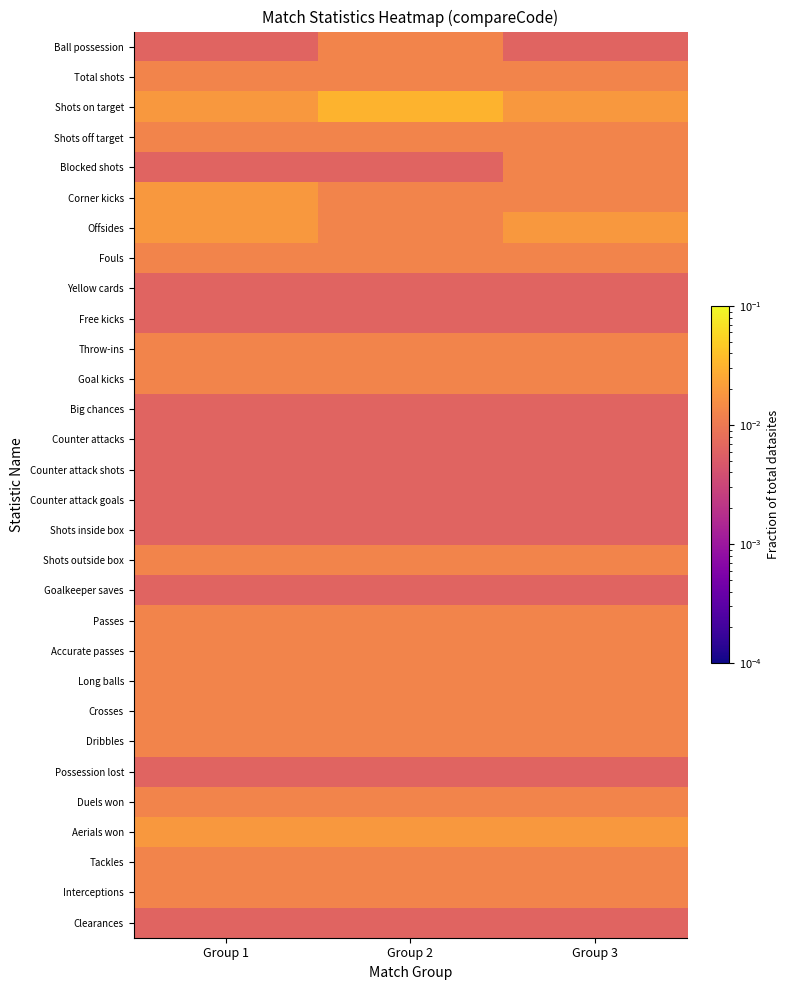

Which series has the largest total across all categories?

Shots on target